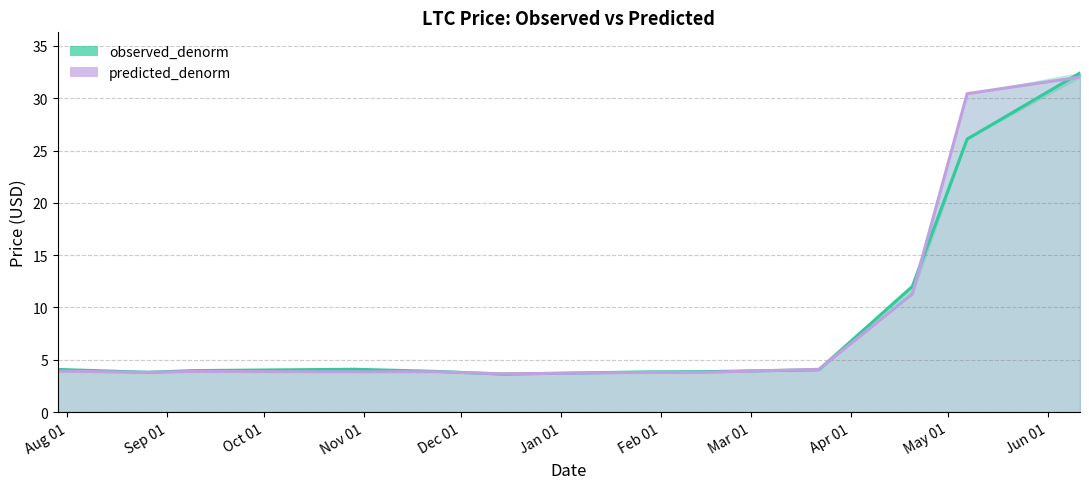

The value of observed_denorm at 2017-02-14 is 3.9. True or false?

True